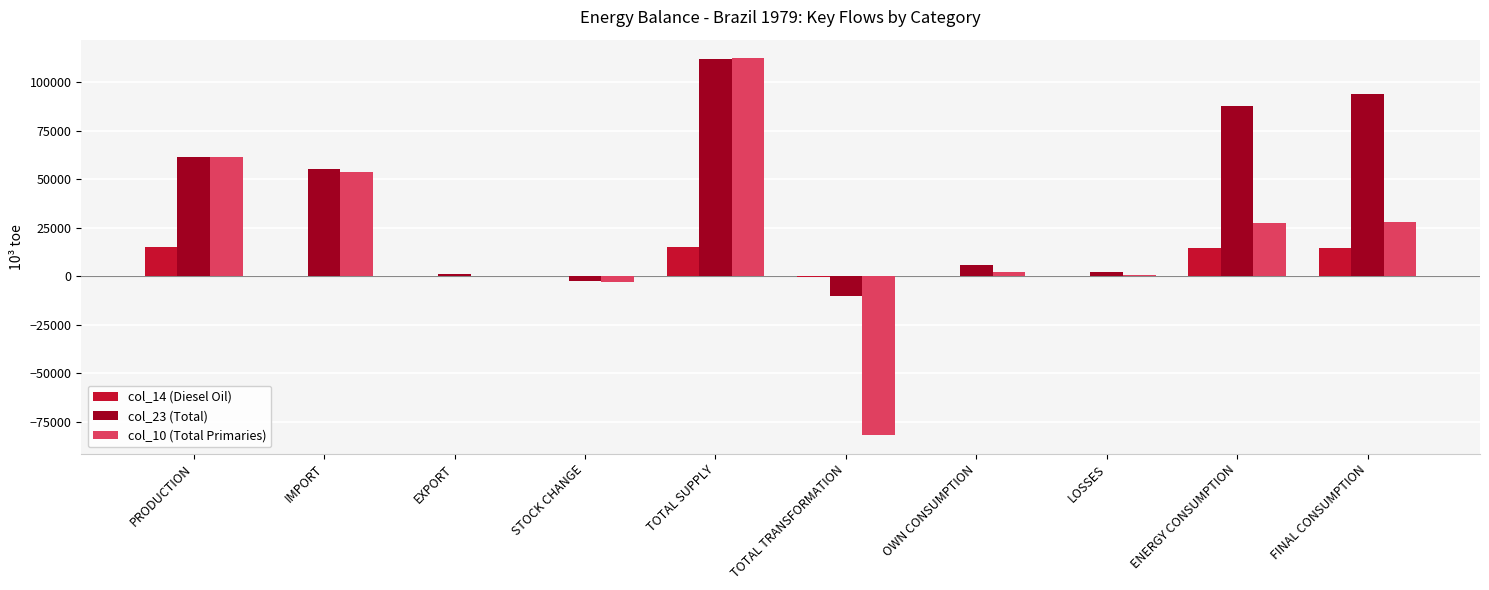

What is the maximum value shown in the chart?

112225.8